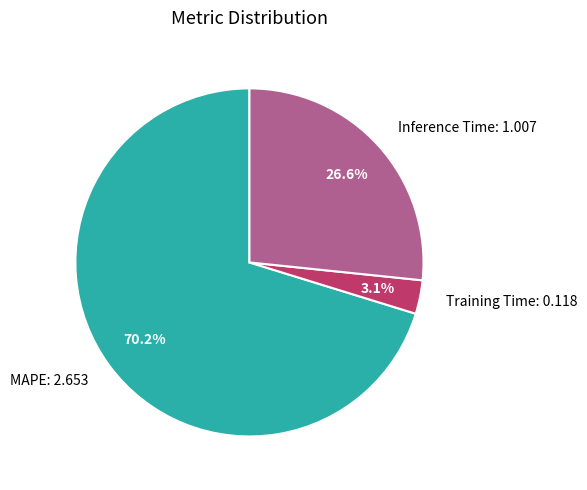

Which slice is the smallest?

Training Time